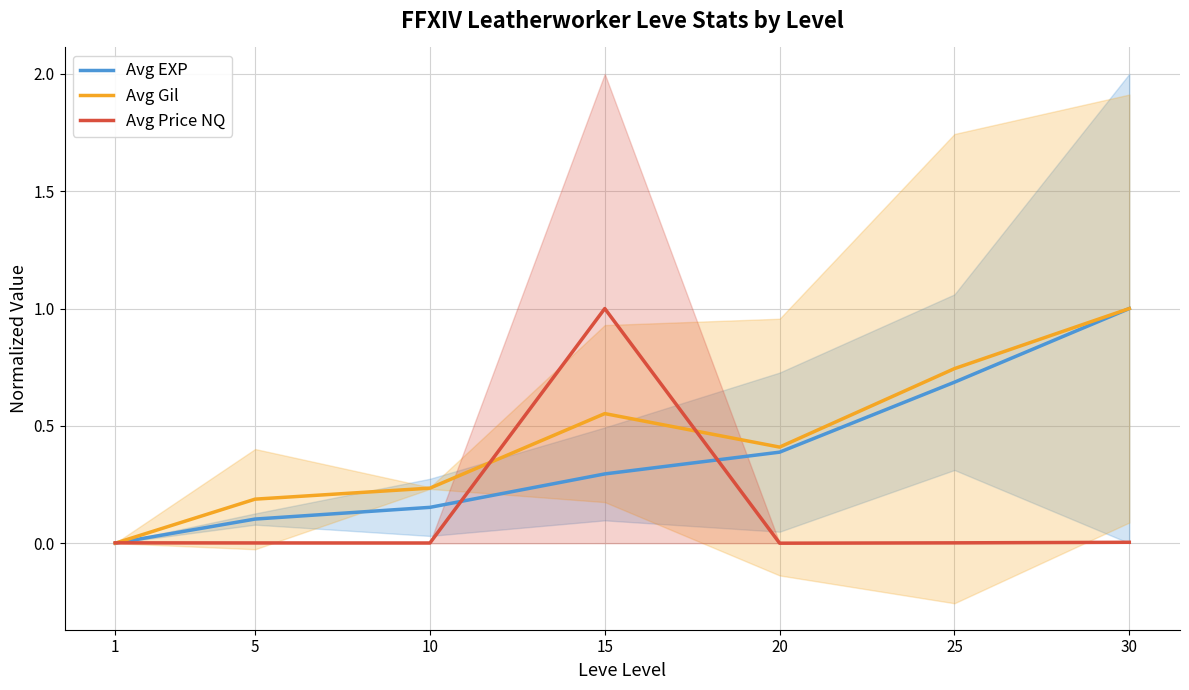

Rank the categories by Avg Gil value from lowest to highest.

1, 5, 10, 20, 15, 25, 30